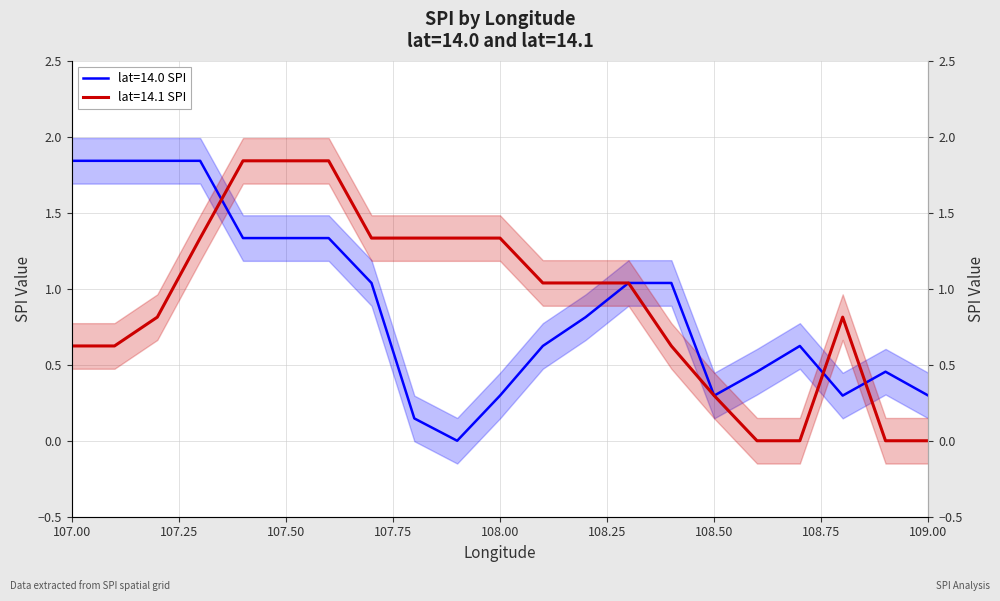

What is the average value of the lat=14.1 SPI series?

0.9